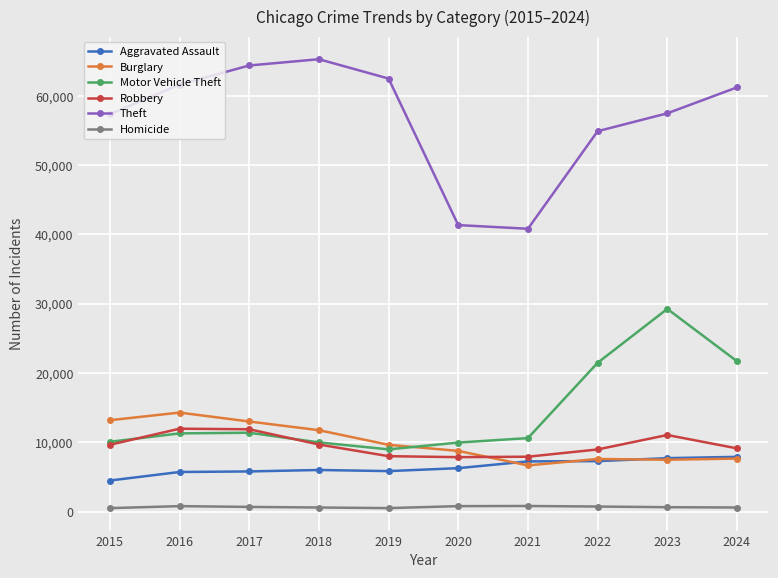

What is the spread (max minus min) of values at 2023?

56850